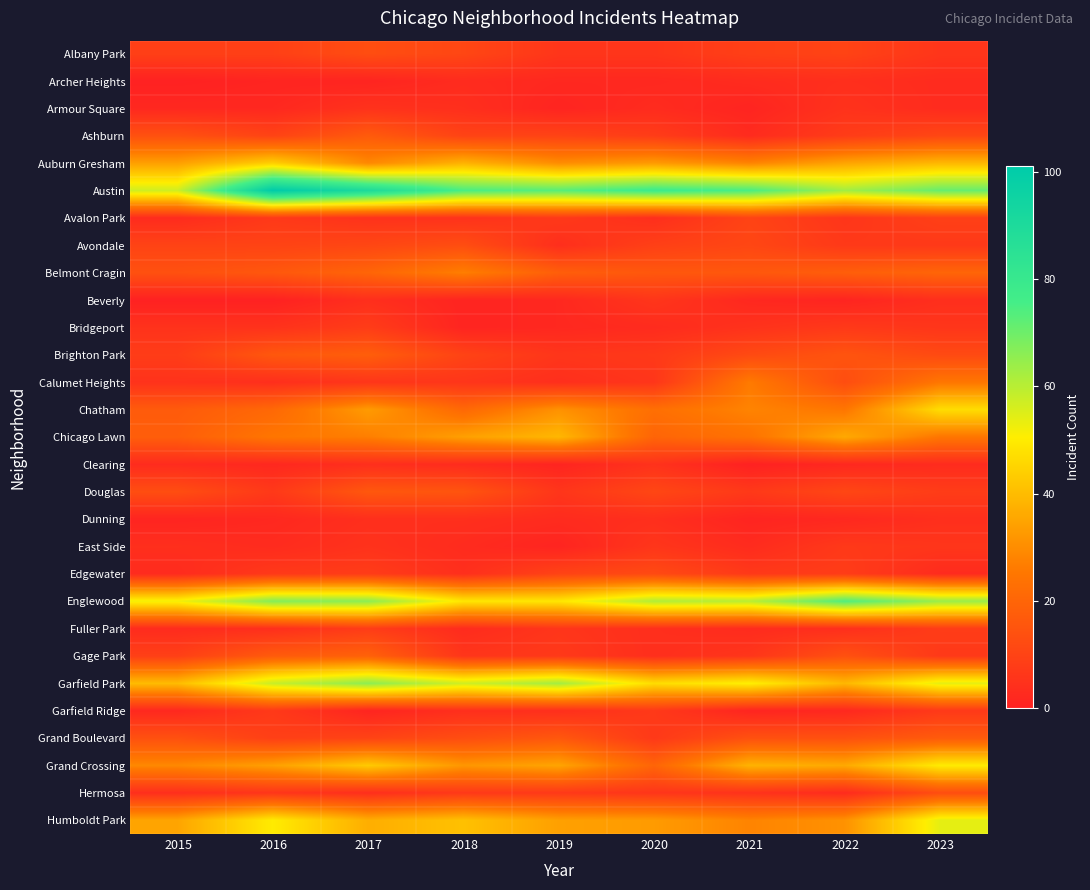

Reading left to right, what are all the values shown in this chart?

Albany Park: 2015=9	2016=9	2017=13	2018=11	2019=6	2020=6	2021=9	2022=10	2023=6
Archer Heights: 2015=0	2016=1	2017=1	2018=3	2019=2	2020=2	2021=3	2022=4	2023=3
Armour Square: 2015=2	2016=2	2017=5	2018=4	2019=1	2020=3	2021=1	2022=5	2023=3
Ashburn: 2015=14	2016=10	2017=17	2018=10	2019=10	2020=8	2021=3	2022=8	2023=11
Auburn Gresham: 2015=34	2016=44	2017=29	2018=38	2019=30	2020=33	2021=28	2022=35	2023=39
Austin: 2015=57	2016=101	2017=90	2018=75	2019=73	2020=78	2021=75	2022=63	2023=71
Avalon Park: 2015=3	2016=7	2017=5	2018=5	2019=7	2020=4	2021=10	2022=6	2023=9
Avondale: 2015=10	2016=10	2017=11	2018=13	2019=4	2020=9	2021=11	2022=7	2023=7
Belmont Cragin: 2015=14	2016=16	2017=20	2018=27	2019=18	2020=16	2021=16	2022=18	2023=20
Beverly: 2015=0	2016=0	2017=4	2018=1	2019=2	2020=6	2021=2	2022=1	2023=4
Bridgeport: 2015=5	2016=5	2017=8	2018=1	2019=2	2020=3	2021=5	2022=7	2023=6
Brighton Park: 2015=8	2016=16	2017=18	2018=10	2019=6	2020=7	2021=12	2022=15	2023=12
Calumet Heights: 2015=5	2016=4	2017=6	2018=6	2019=4	2020=6	2021=26	2022=13	2023=25
Chatham: 2015=17	2016=21	2017=33	2018=21	2019=31	2020=23	2021=28	2022=25	2023=47
Chicago Lawn: 2015=18	2016=25	2017=27	2018=34	2019=39	2020=20	2021=24	2022=36	2023=25
Clearing: 2015=3	2016=2	2017=4	2018=3	2019=1	2020=5	2021=0	2022=2	2023=3
Douglas: 2015=13	2016=7	2017=16	2018=15	2019=6	2020=11	2021=7	2022=11	2023=8
Dunning: 2015=1	2016=2	2017=4	2018=4	2019=3	2020=4	2021=1	2022=2	2023=4
East Side: 2015=4	2016=3	2017=5	2018=3	2019=1	2020=6	2021=3	2022=7	2023=6
Edgewater: 2015=3	2016=7	2017=8	2018=4	2019=10	2020=12	2021=7	2022=8	2023=3
Englewood: 2015=52	2016=67	2017=66	2018=49	2019=49	2020=61	2021=60	2022=74	2023=64
Fuller Park: 2015=3	2016=4	2017=8	2018=3	2019=6	2020=4	2021=3	2022=4	2023=8
Gage Park: 2015=9	2016=17	2017=19	2018=6	2019=7	2020=4	2021=6	2022=14	2023=7
Garfield Park: 2015=40	2016=58	2017=66	2018=57	2019=63	2020=47	2021=51	2022=39	2023=54
Garfield Ridge: 2015=2	2016=7	2017=1	2018=4	2019=4	2020=7	2021=1	2022=2	2023=7
Grand Boulevard: 2015=14	2016=9	2017=10	2018=13	2019=16	2020=7	2021=14	2022=14	2023=17
Grand Crossing: 2015=29	2016=34	2017=43	2018=32	2019=35	2020=20	2021=38	2022=36	2023=50
Hermosa: 2015=4	2016=6	2017=4	2018=7	2019=7	2020=6	2021=5	2022=3	2023=13
Humboldt Park: 2015=35	2016=50	2017=37	2018=41	2019=34	2020=33	2021=28	2022=31	2023=54